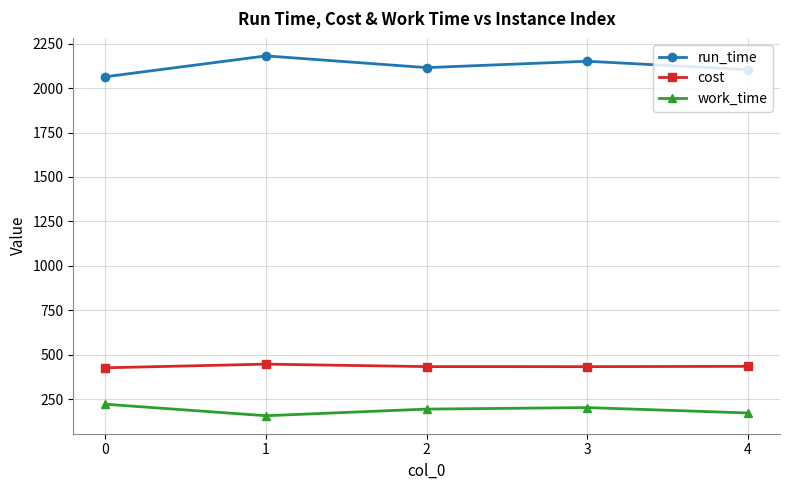

What is the greatest value displayed?

2181.7